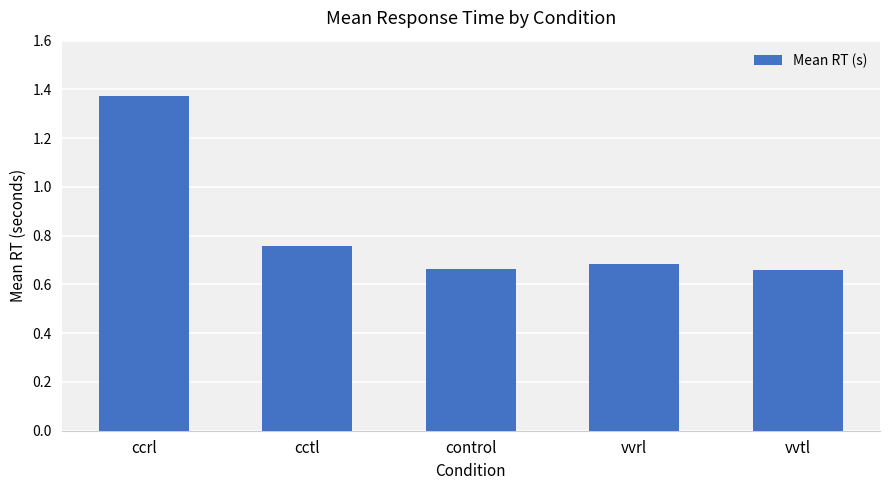

Which has a higher value, vvrl or cctl?

cctl